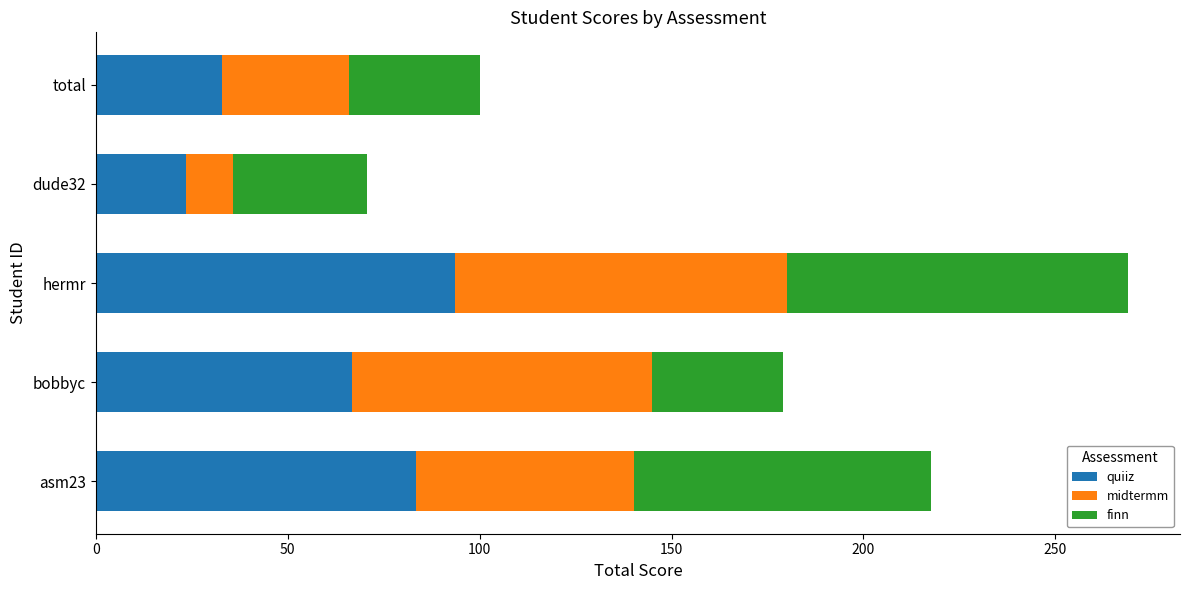

At which category is the sum across all series the highest?

hermr